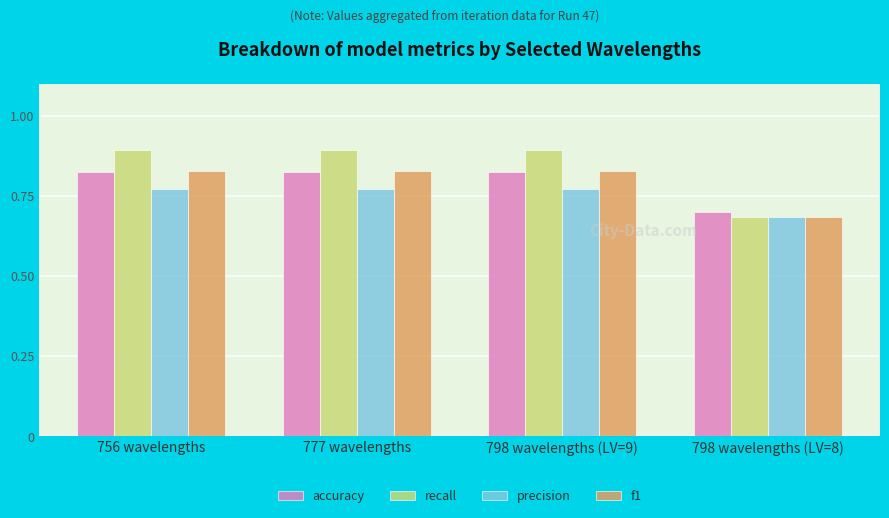

What is the label of the 4th bar from the right?

756 wavelengths